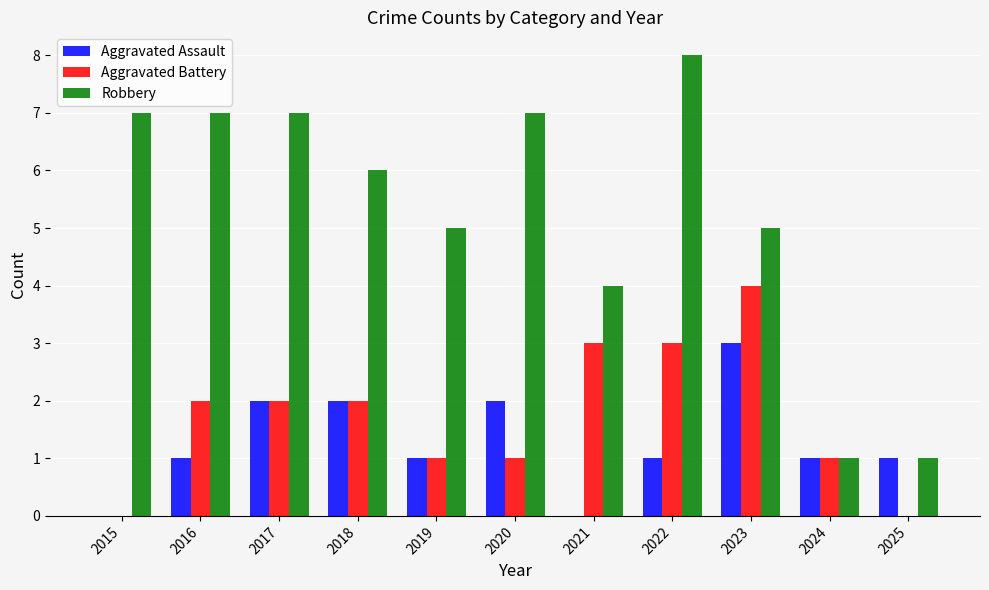

What is the total value across all series at 2022?

12